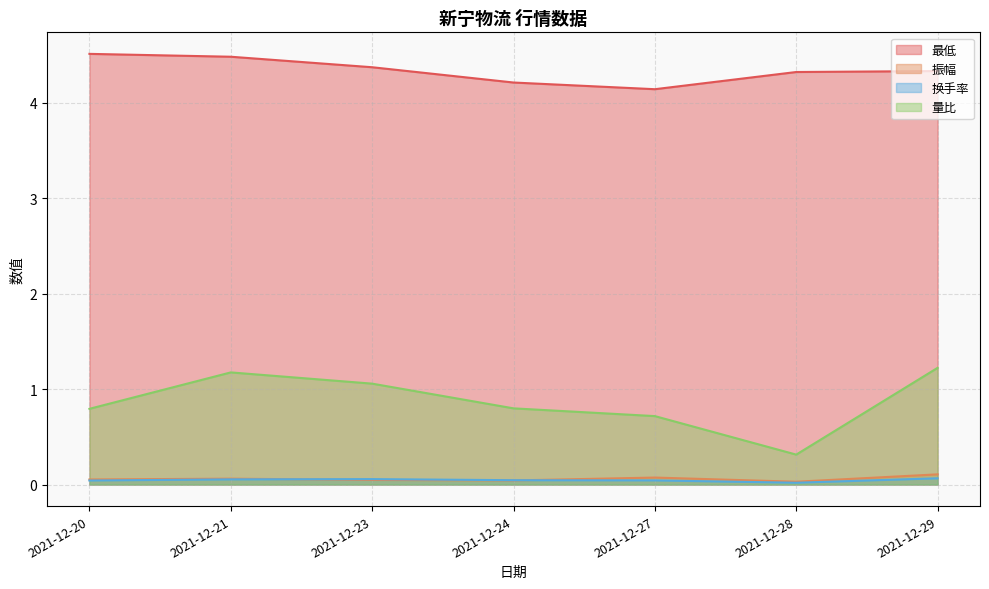

How many categories are shown in the chart?

7